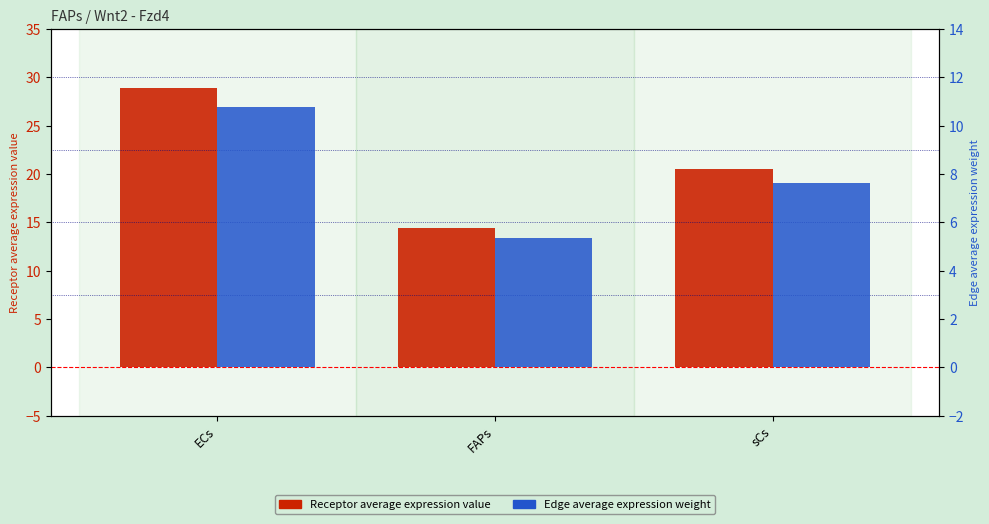

At which label does Edge average expression weight reach its peak?

ECs